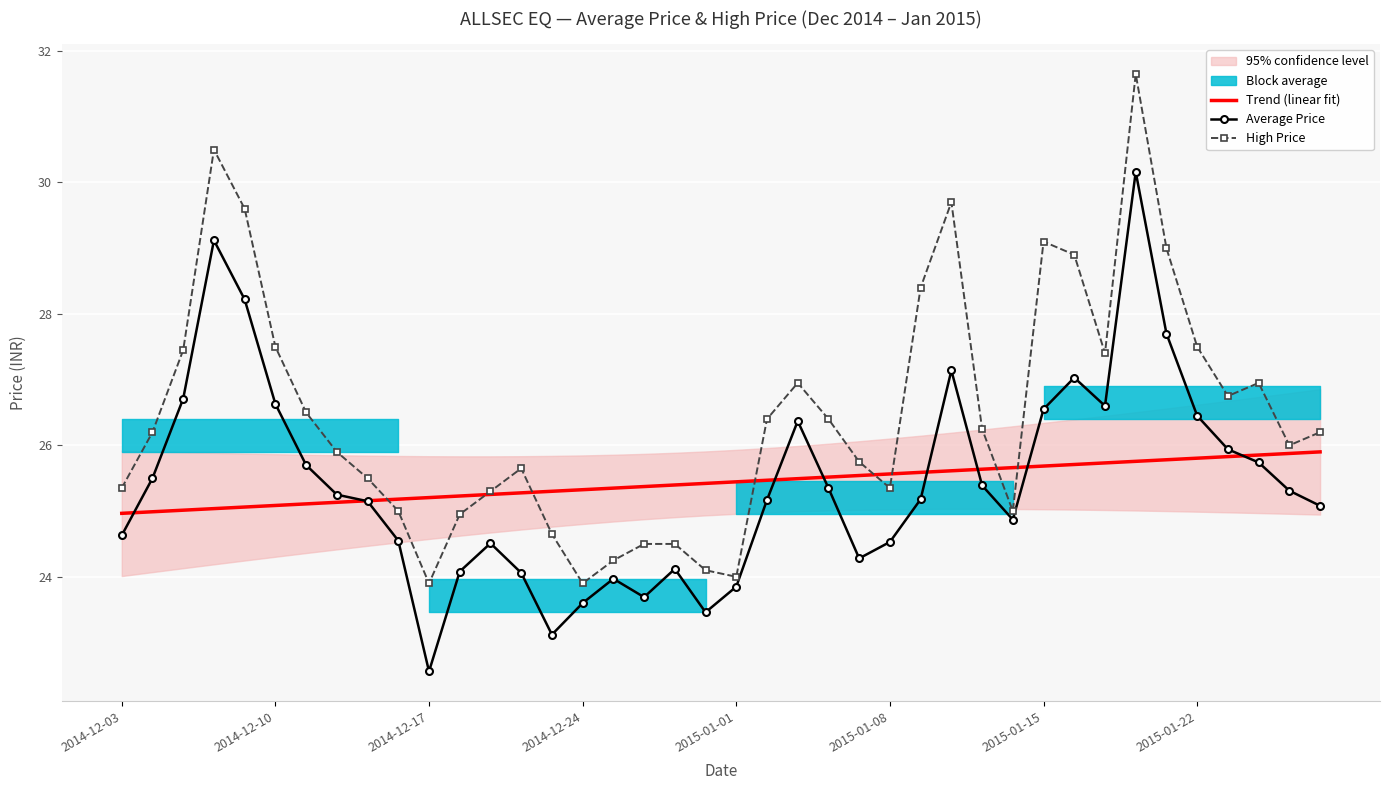

What is the difference between the maximum and second lowest values in the Trend (linear fit) series?

0.9